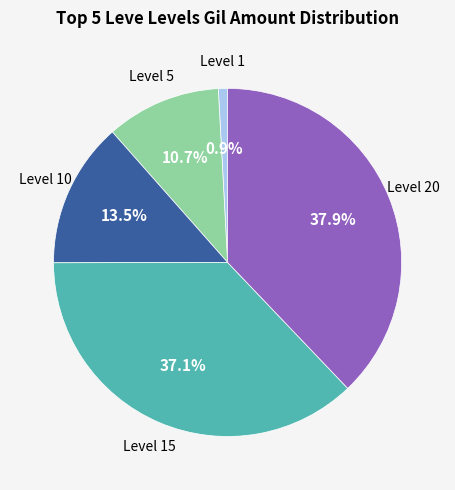

Is there a majority slice in this chart?

No